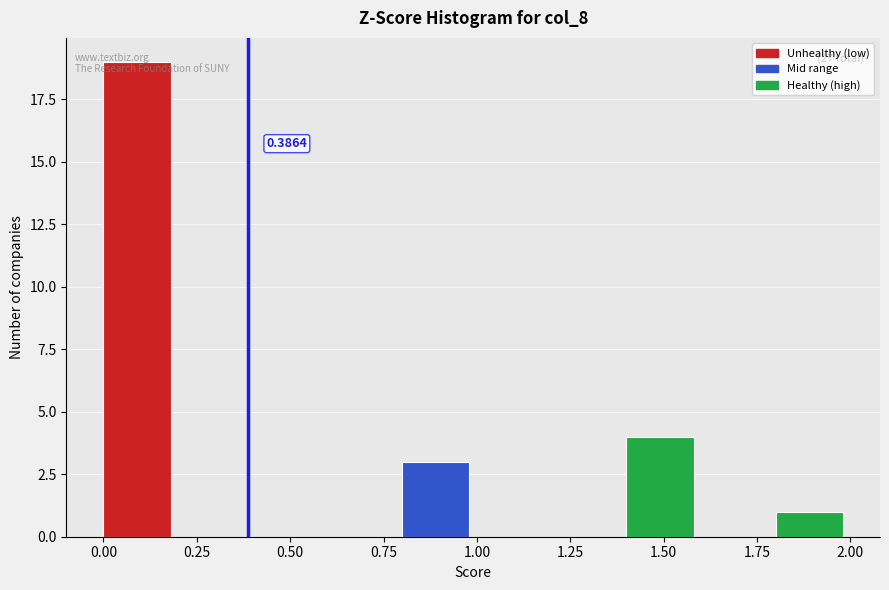

Over which range of the x-axis is the bar tallest?

0.0 to 0.2